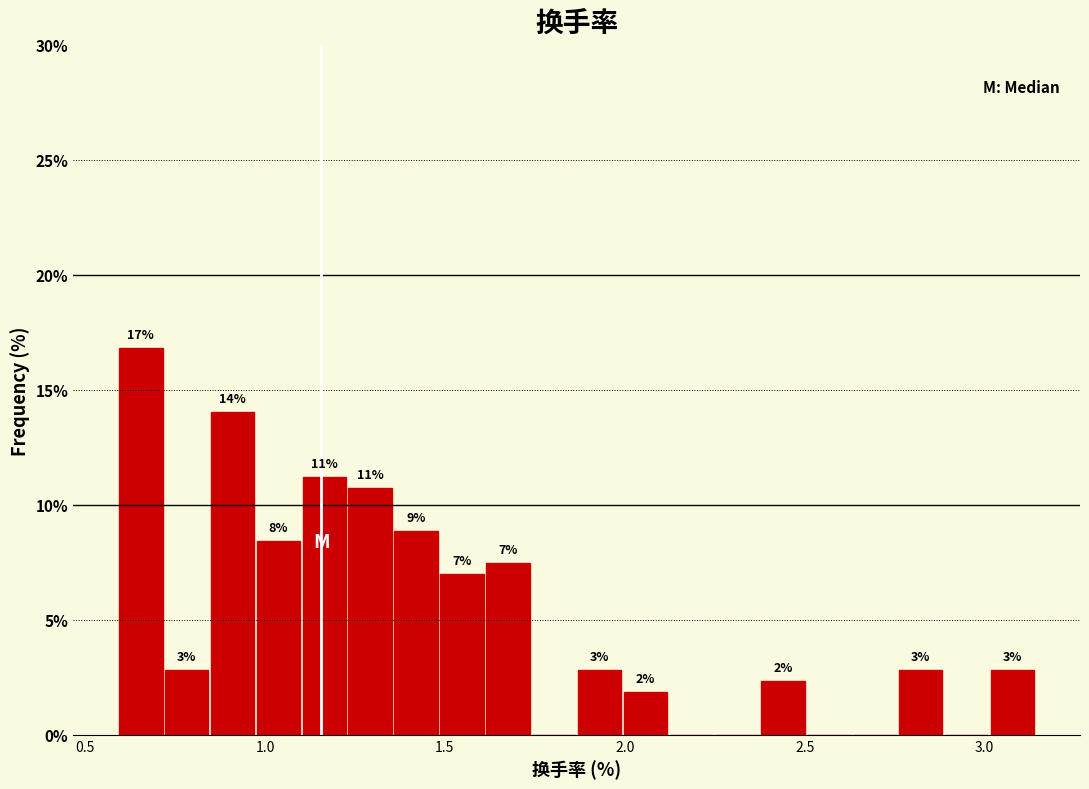

Read against the x-axis, roughly where is the centre of the tallest bar?

0.65